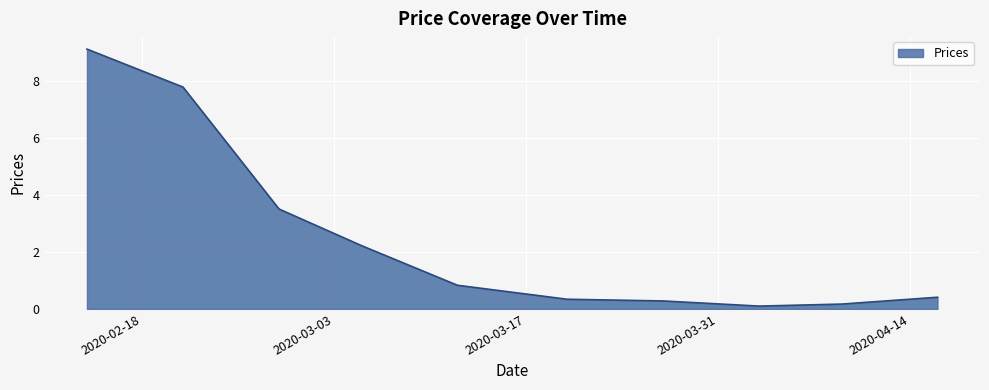

What is the difference between the maximum and minimum values?

9.0